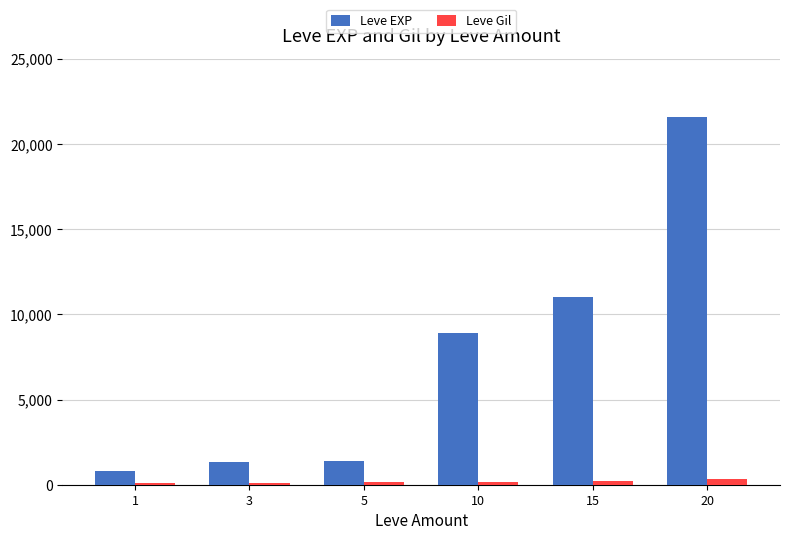

Is the value of Leve Gil at 15 greater than the value of Leve EXP at 1?

No